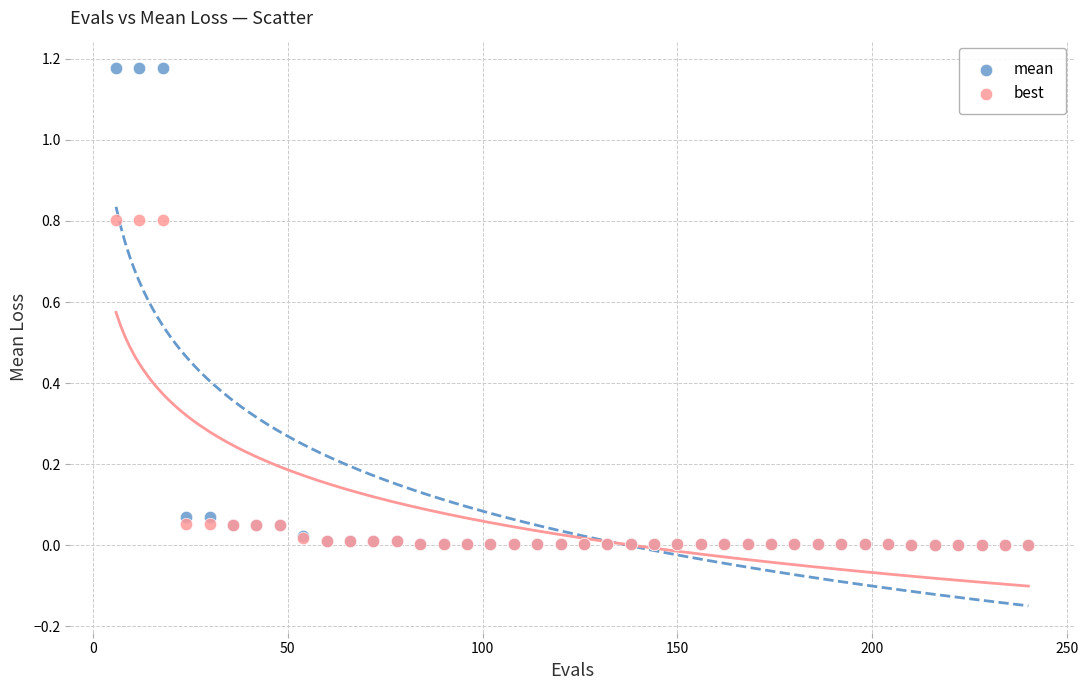

Which series has the widest spread of Y values?

mean